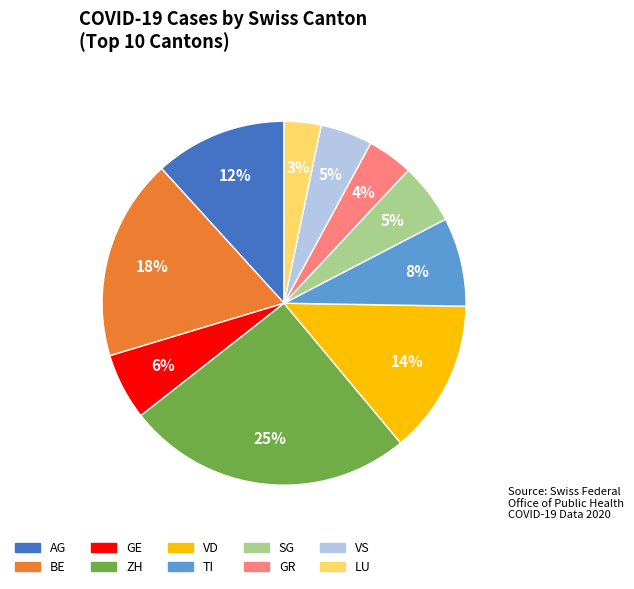

Count the number of slices in the pie.

10